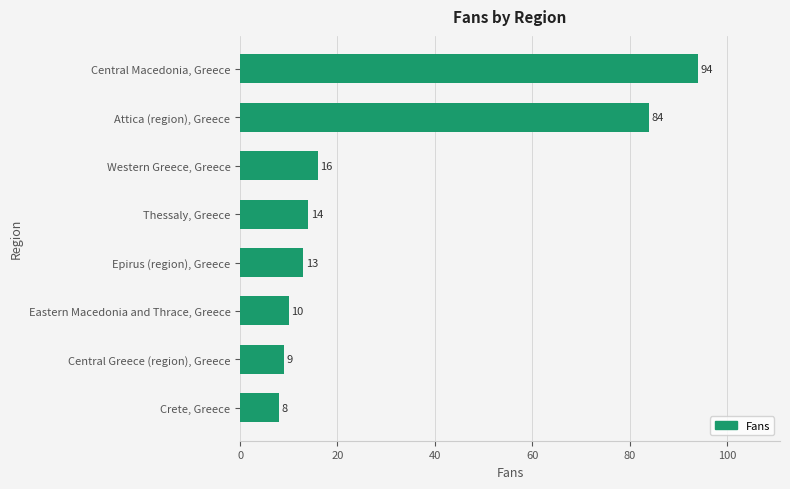

Rank the categories by value from highest to lowest.

Central Macedonia, Greece, Attica (region), Greece, Western Greece, Greece, Thessaly, Greece, Epirus (region), Greece, Eastern Macedonia and Thrace, Greece, Central Greece (region), Greece, Crete, Greece